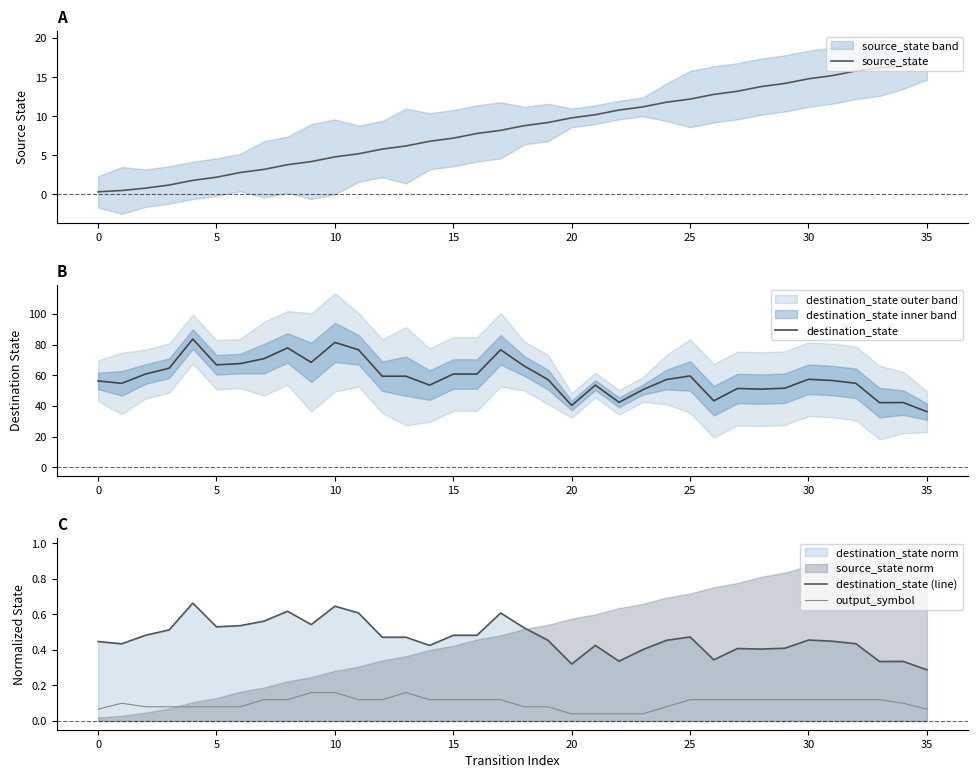

Is the value of source_state at 35 greater than the value of destination_state at 27?

No